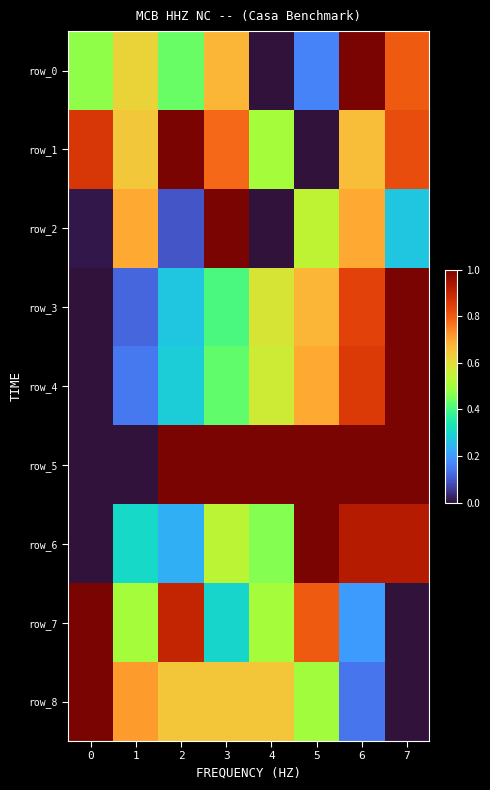

List the labels in order of row_6 value, largest first.

5, 6, 7, 3, 4, 1, 2, 0